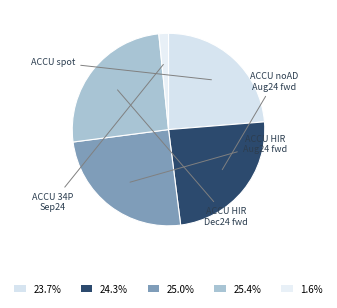

What is the smallest slice in the pie chart?

ACCU 34P Sep24